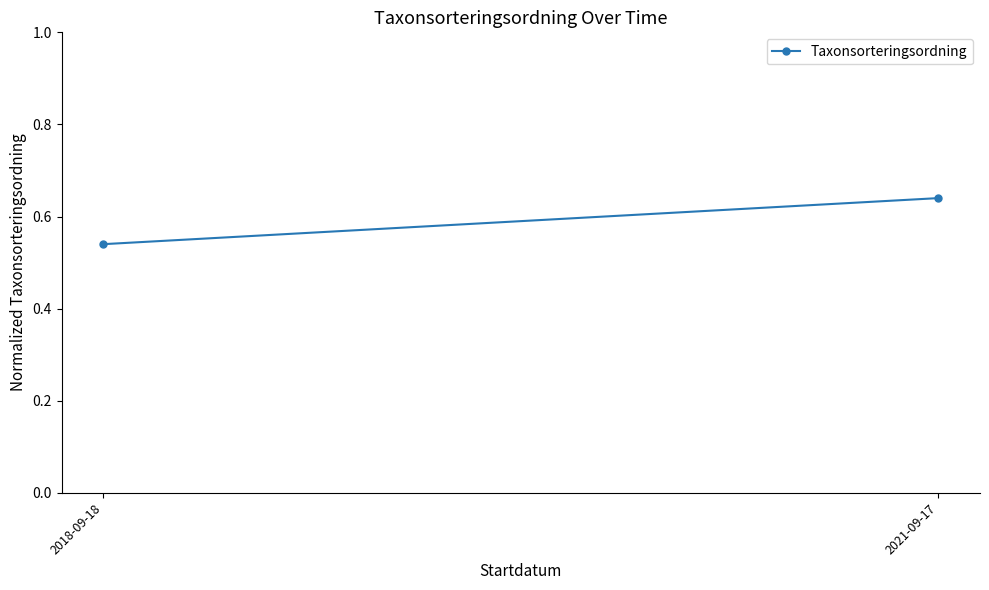

List the labels in order of value, largest first.

2021-09-17, 2018-09-18